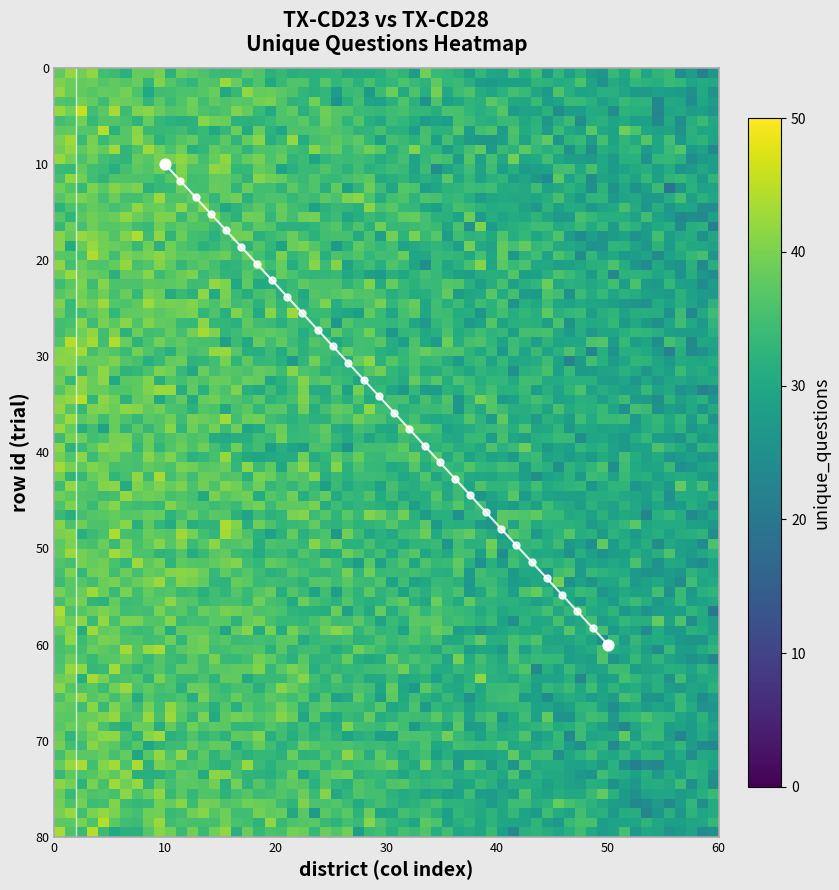

What is the smallest value displayed?

10.0